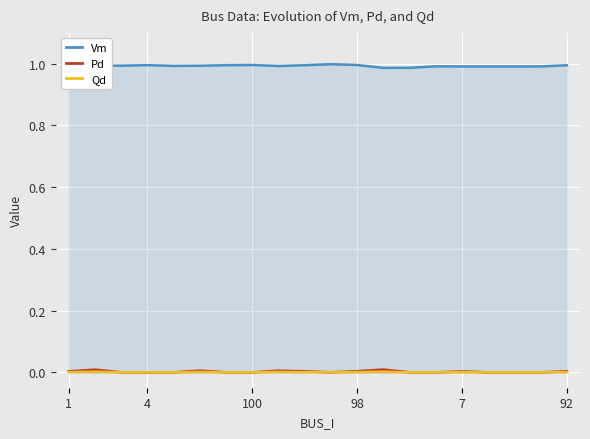

Reading left to right, transcribe all the data shown in this chart.

Vm: 1.0	1.0	1.0	1.0	1.0	1.0	1.0	1.0	1.0	1.0	1.0	1.0	1.0	1.0	1.0	1.0	1.0	1.0	1.0	1.0
Pd: 0.0	0.0	0.0	0.0	0.0	0.0	0.0	0.0	0.0	0.0	0.0	0.0	0.0	0.0	0.0	0.0	0.0	0.0	0.0	0.0
Qd: 0.0	0.0	0.0	0.0	0.0	0.0	0.0	0.0	0.0	0.0	0.0	0.0	0.0	0.0	0.0	0.0	0.0	0.0	0.0	0.0